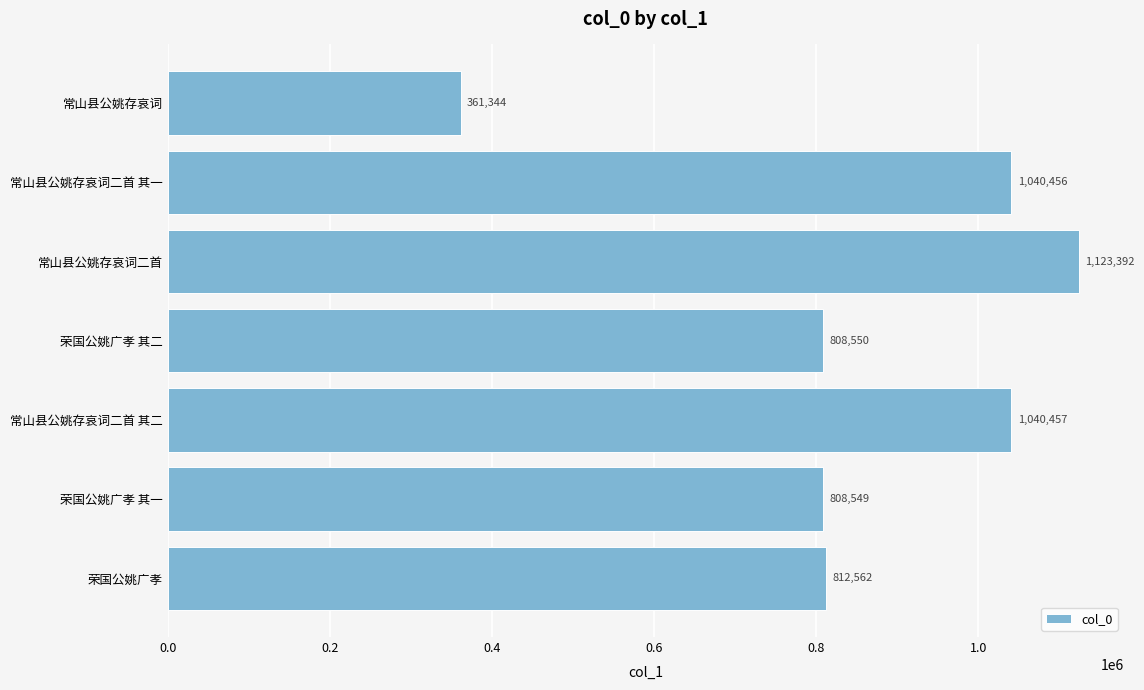

How many values are below 812562?

3